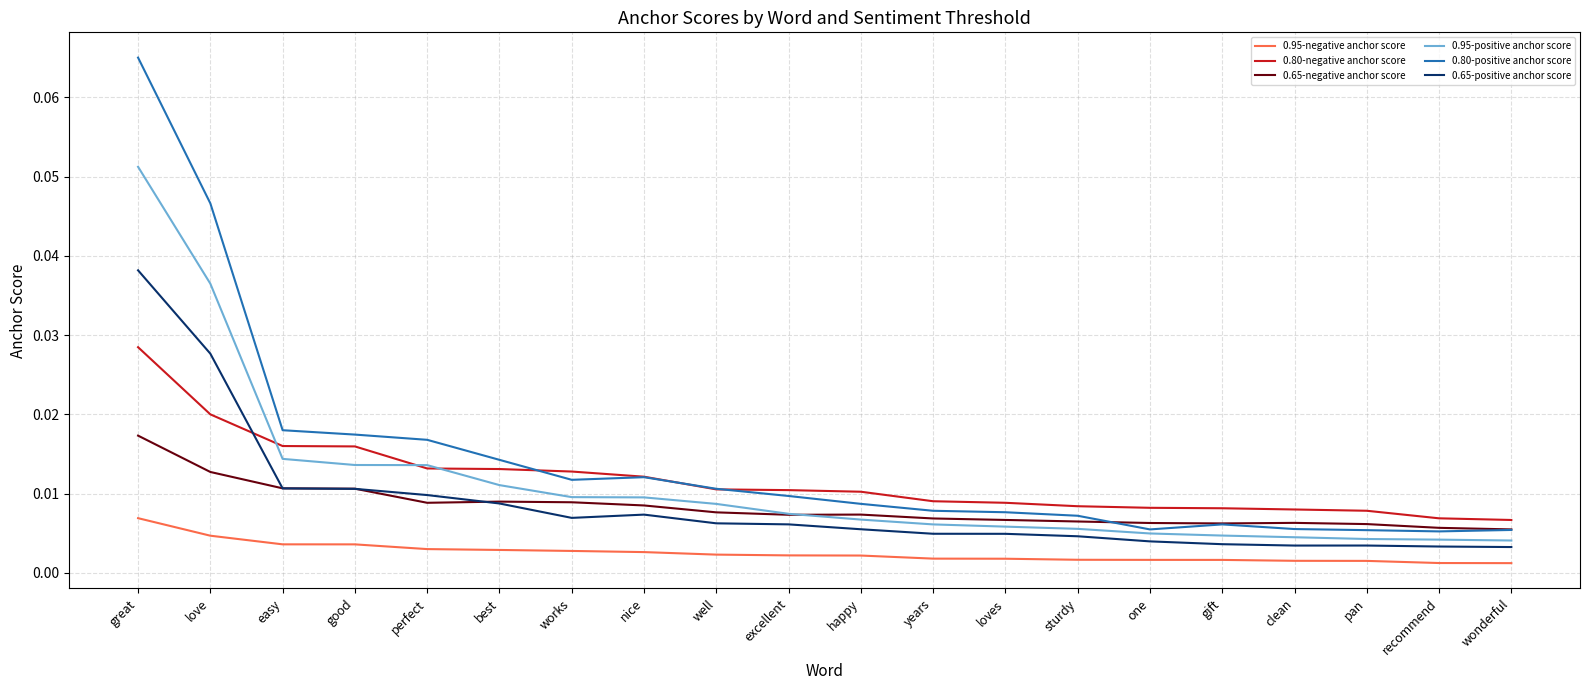

Which series changed the most between perfect and years?

0.80-positive anchor score